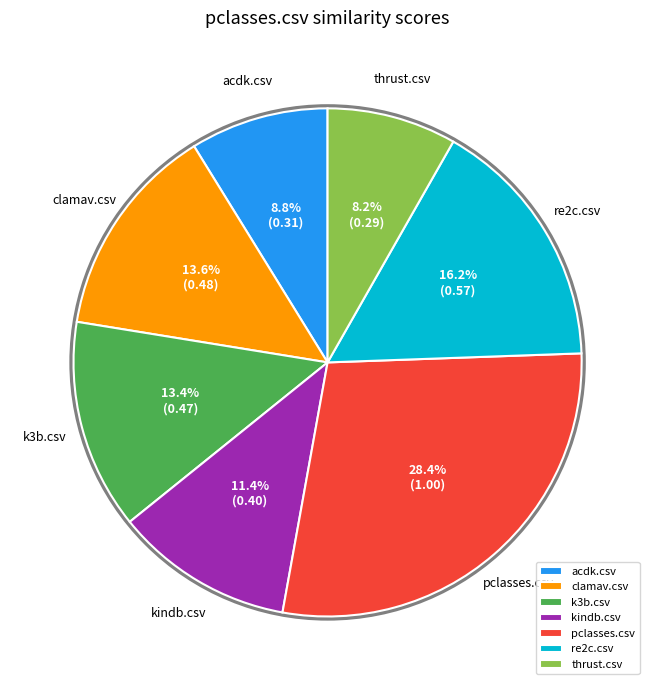

Which slice is the smallest?

thrust.csv